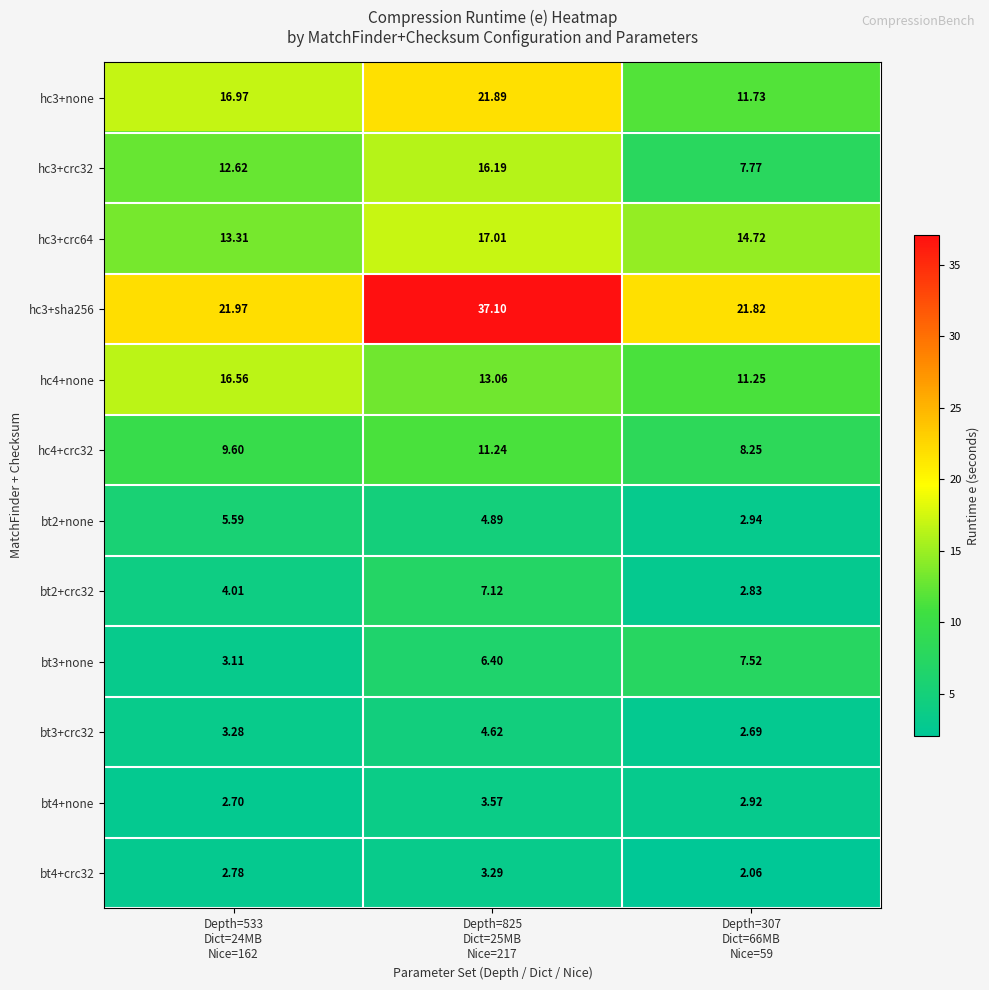

Which has a higher value, Depth=825
Dict=25MB
Nice=217 or Depth=307
Dict=66MB
Nice=59?

Depth=825
Dict=25MB
Nice=217